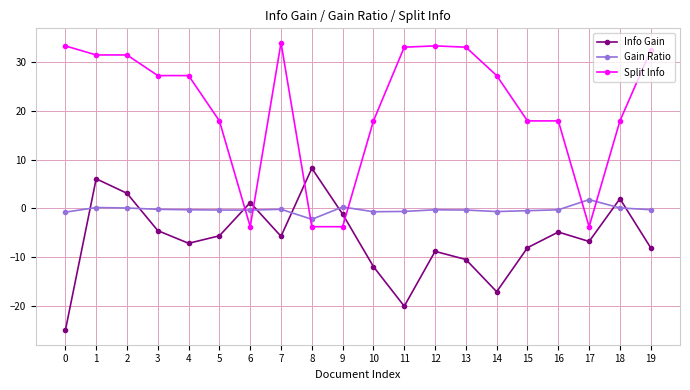

Rank the series by their maximum value, from highest to lowest.

Split Info, Info Gain, Gain Ratio